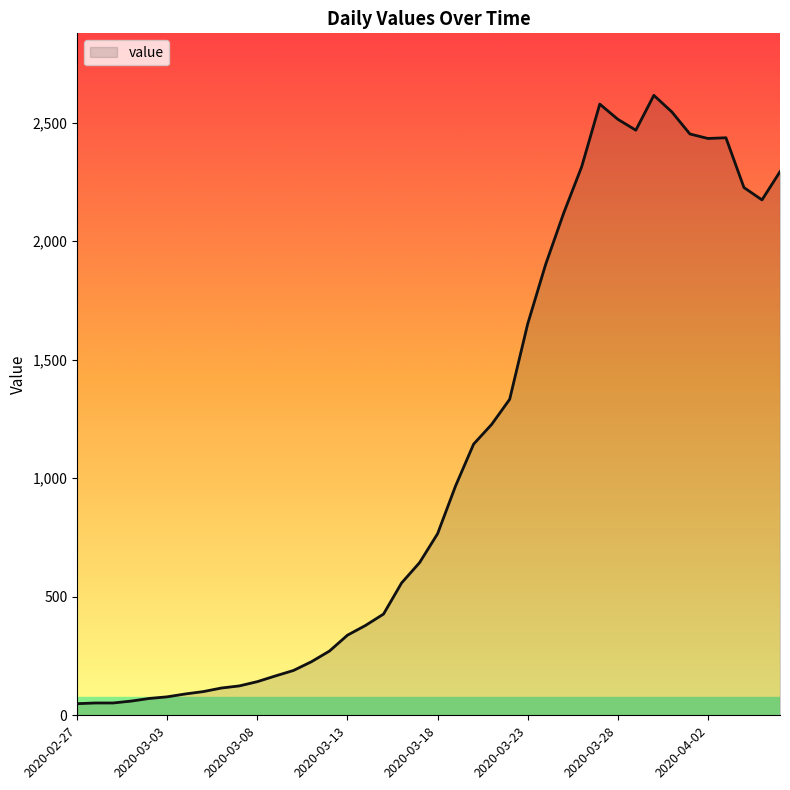

What is the greatest value displayed?

2615